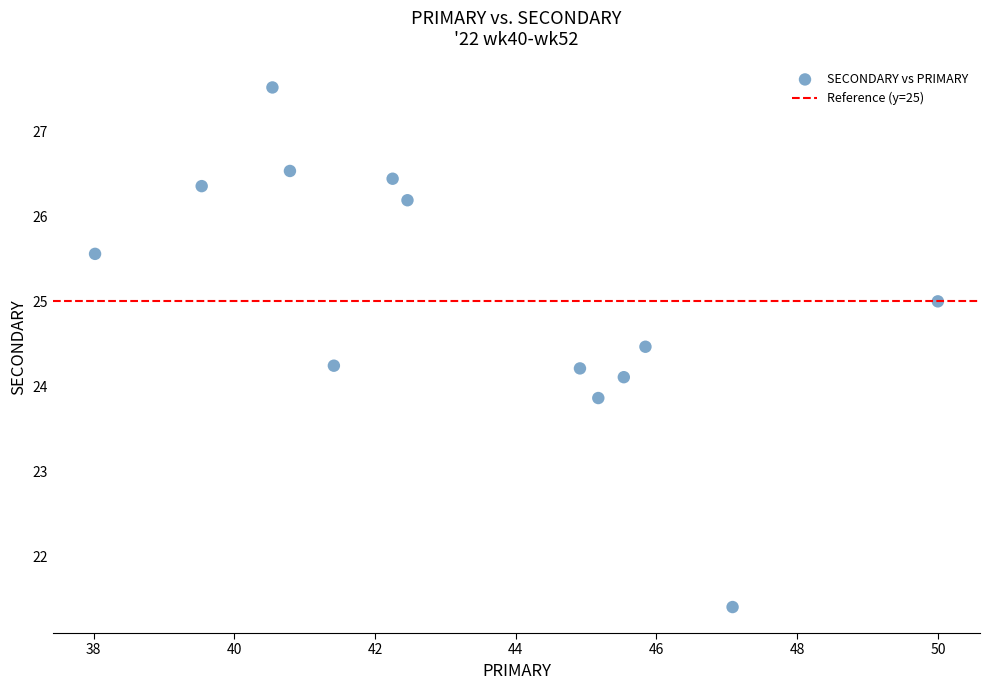

What is the range of X values (max minus min)?

12.0